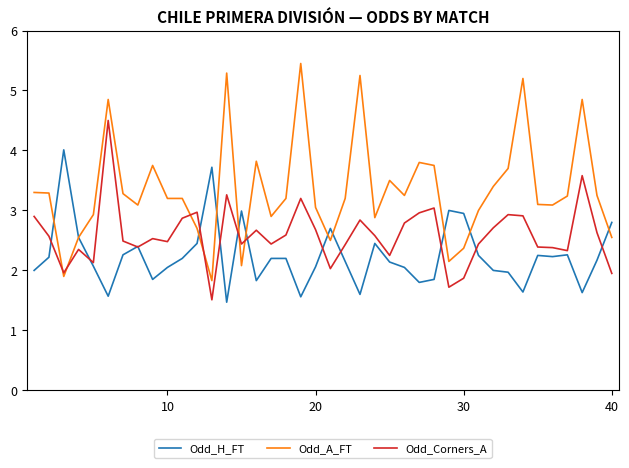

Which series has the largest total across all categories?

Odd_A_FT